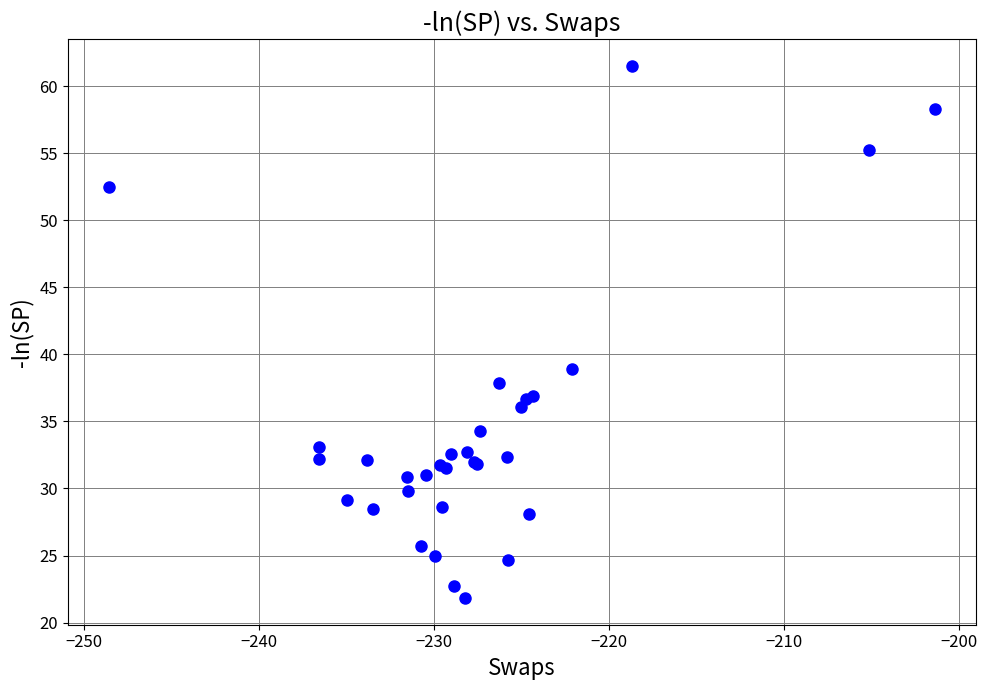

What Y value in the scatter plot is closest to 41?

38.9